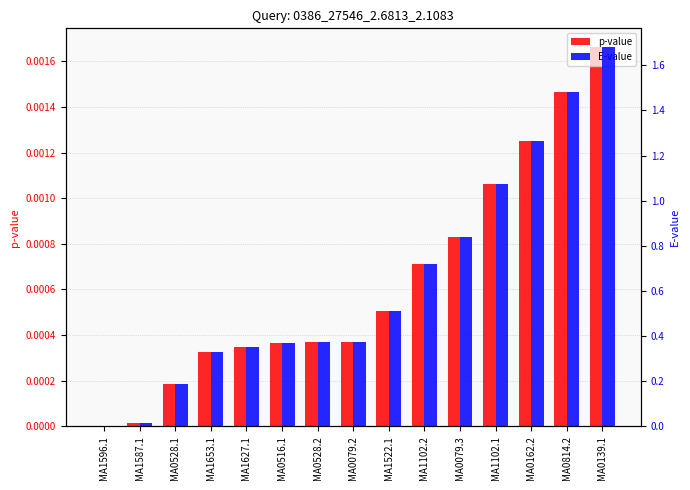

What is the label of the 8th bar from the left?

MA0079.2